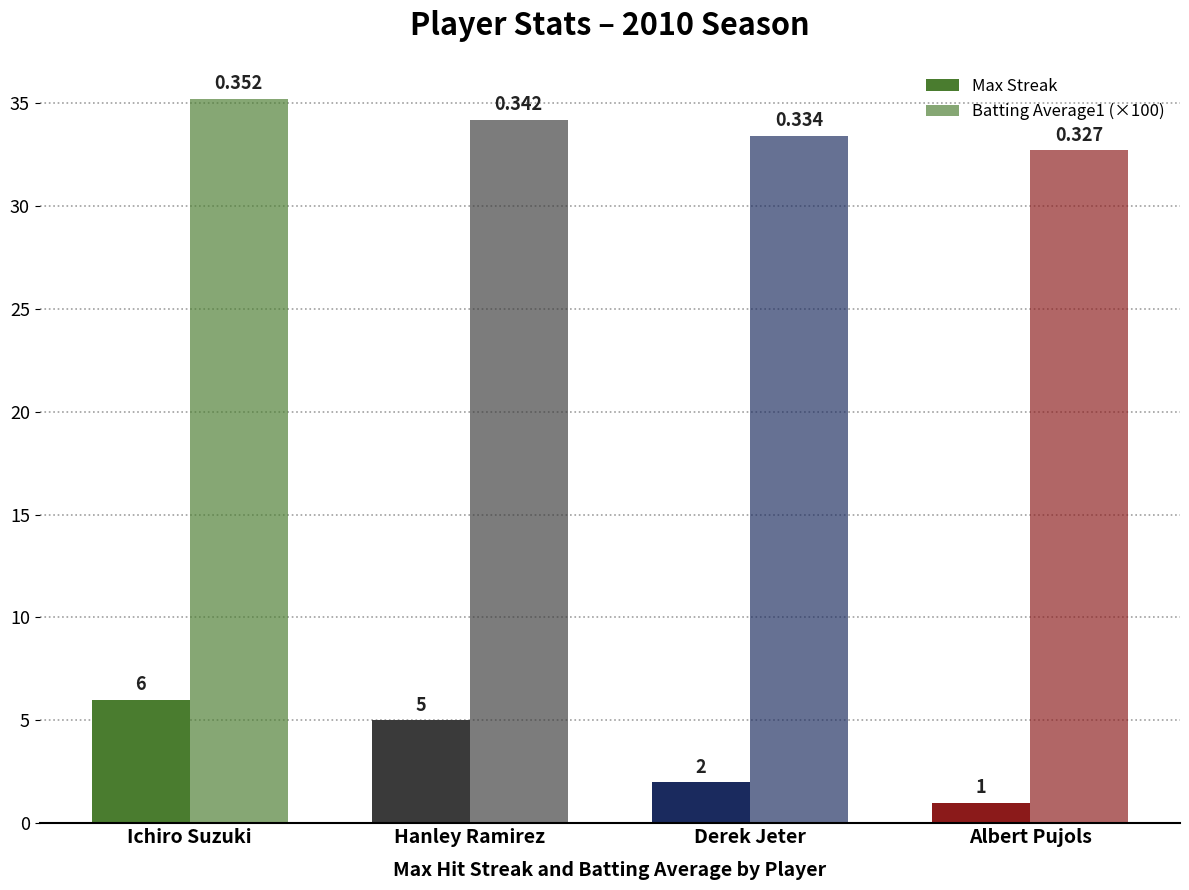

Reading left to right, list all the values displayed in this chart.

Max Streak: 6.0	5.0	2.0	1.0
Batting Average1 (×100): 35.2	34.2	33.4	32.7